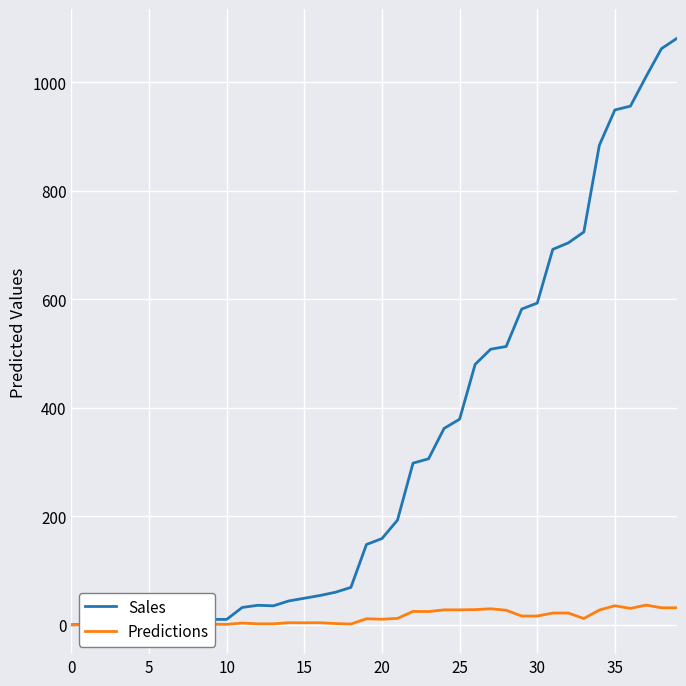

Which series has the largest total across all categories?

Sales